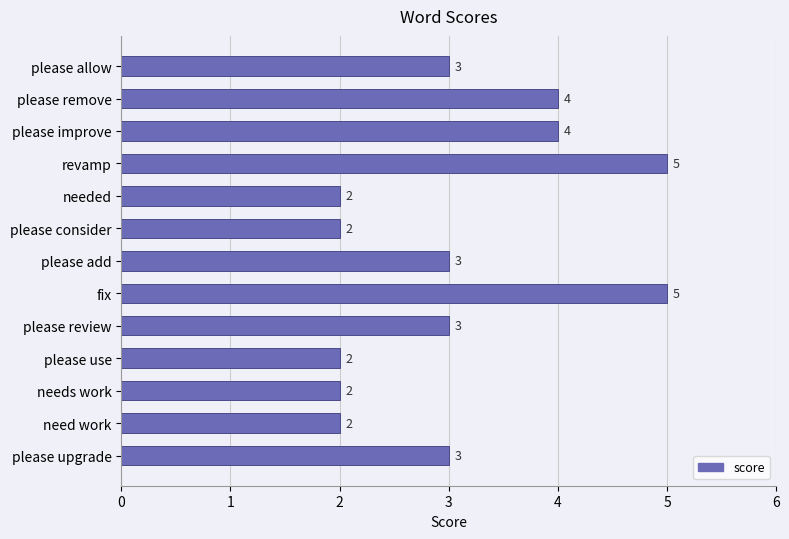

Reading top to bottom, list all the values displayed in this chart.

3	4	4	5	2	2	3	5	3	2	2	2	3